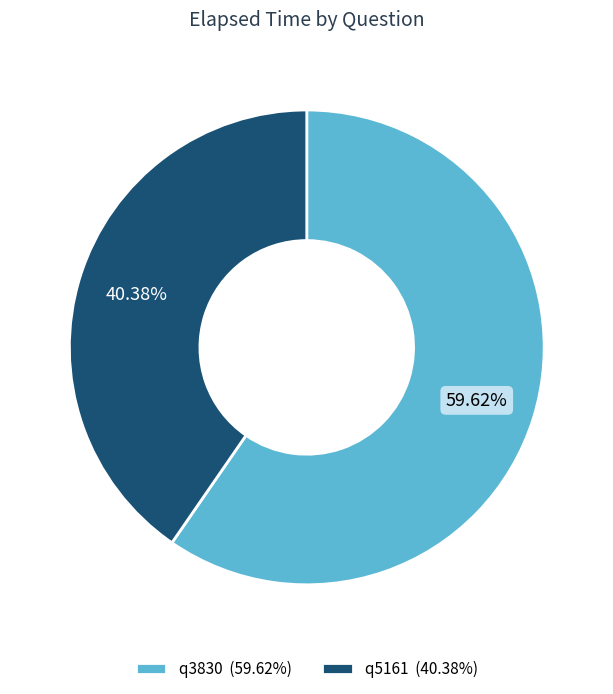

Is q5161 the majority of the pie?

No